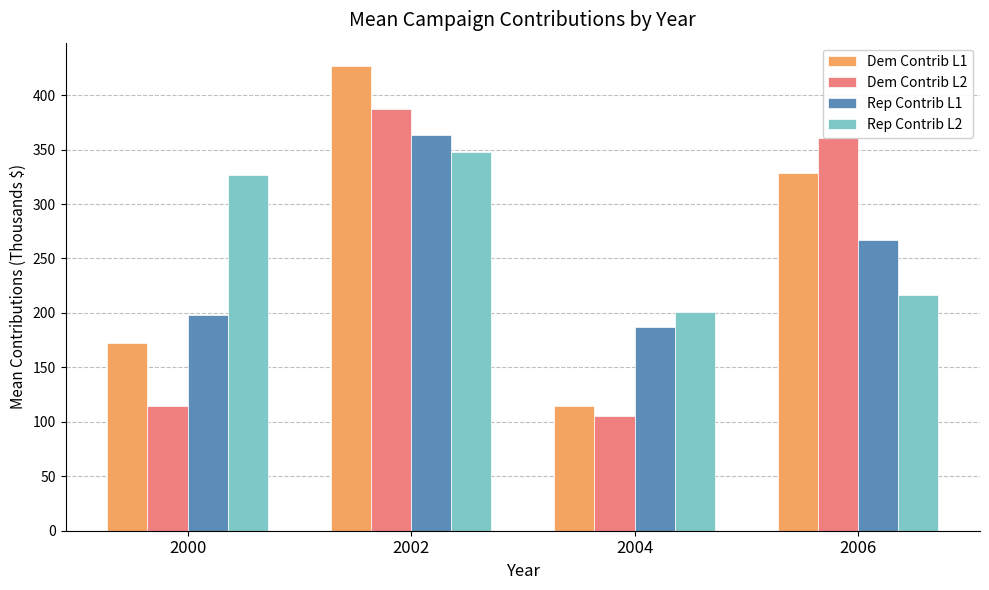

What is the difference between the Dem Contrib L2 values at 2002 and 2004?

281.3